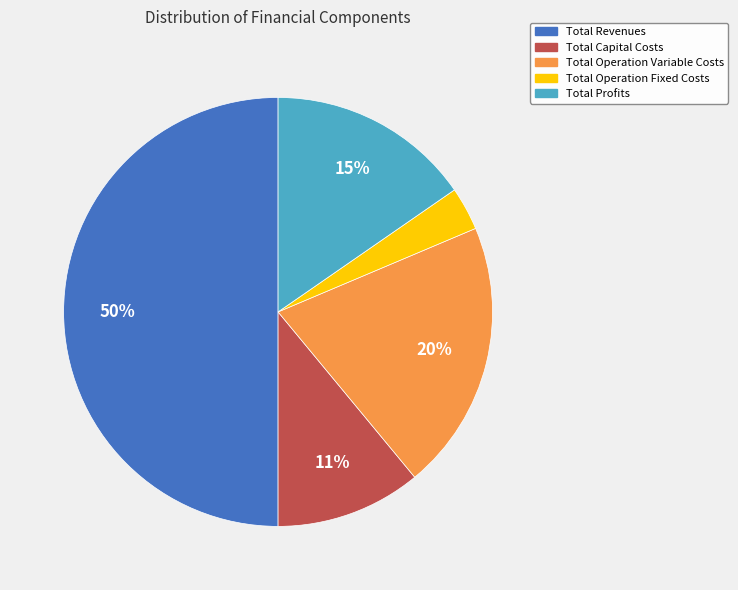

What percentage is the Total Operation Fixed Costs slice, to the nearest percent?

3%